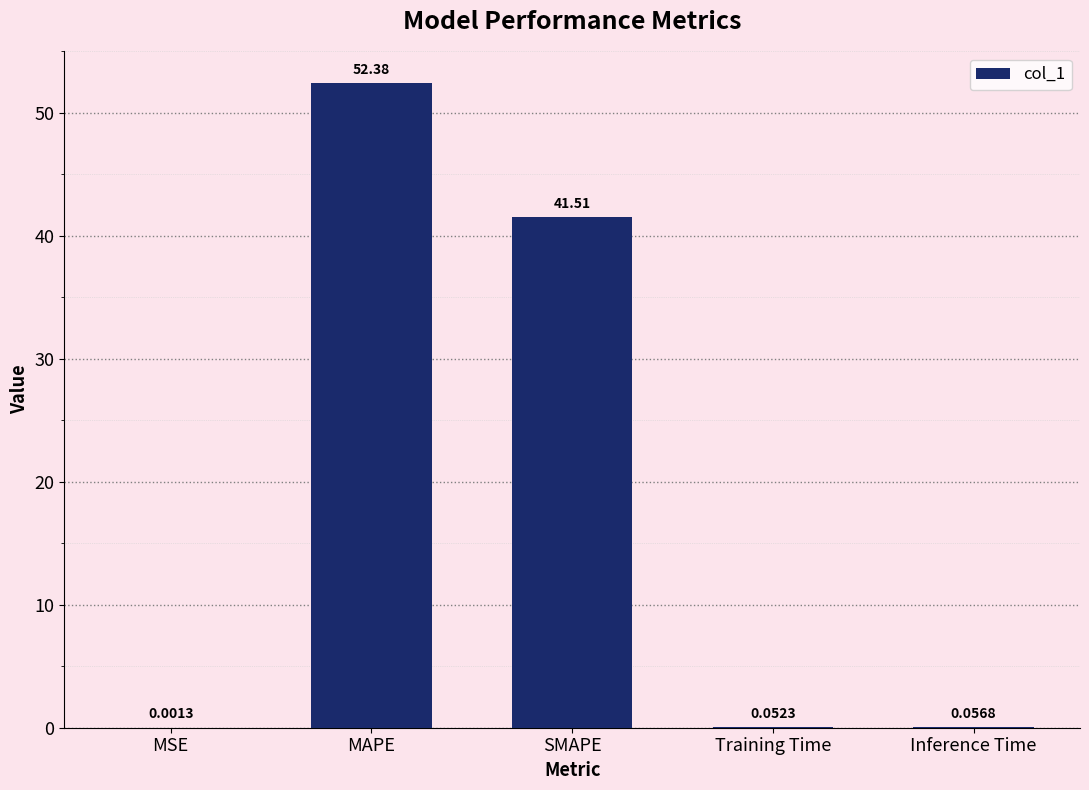

How many data points does each series have?

5